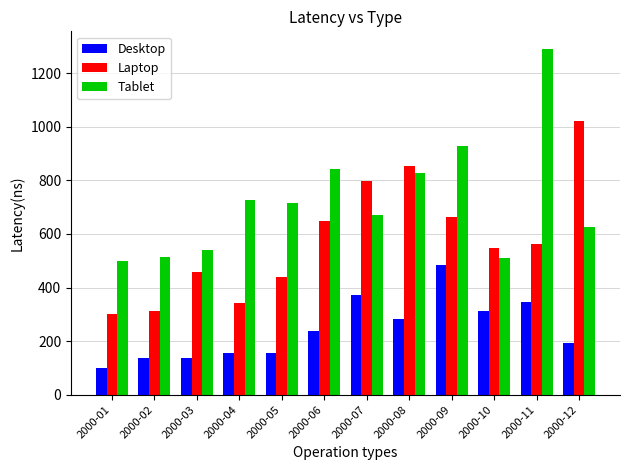

What are all the series names shown in the legend?

Desktop, Laptop, Tablet